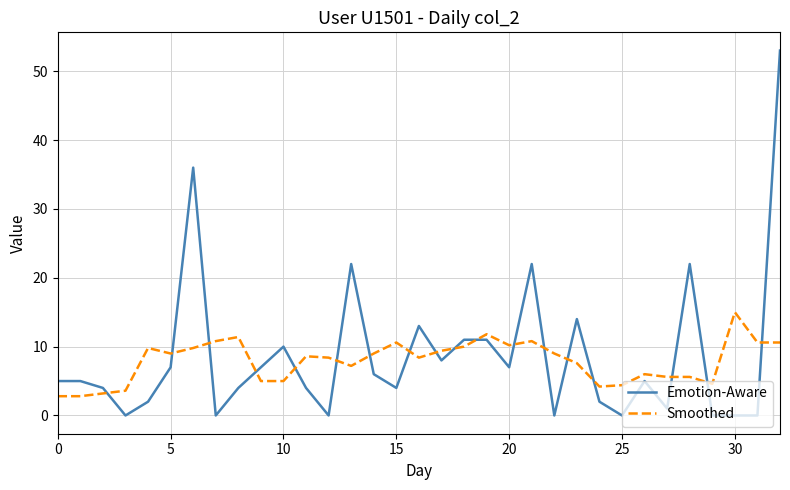

After their last crossing, which series has the higher values: Smoothed or Emotion-Aware?

Emotion-Aware